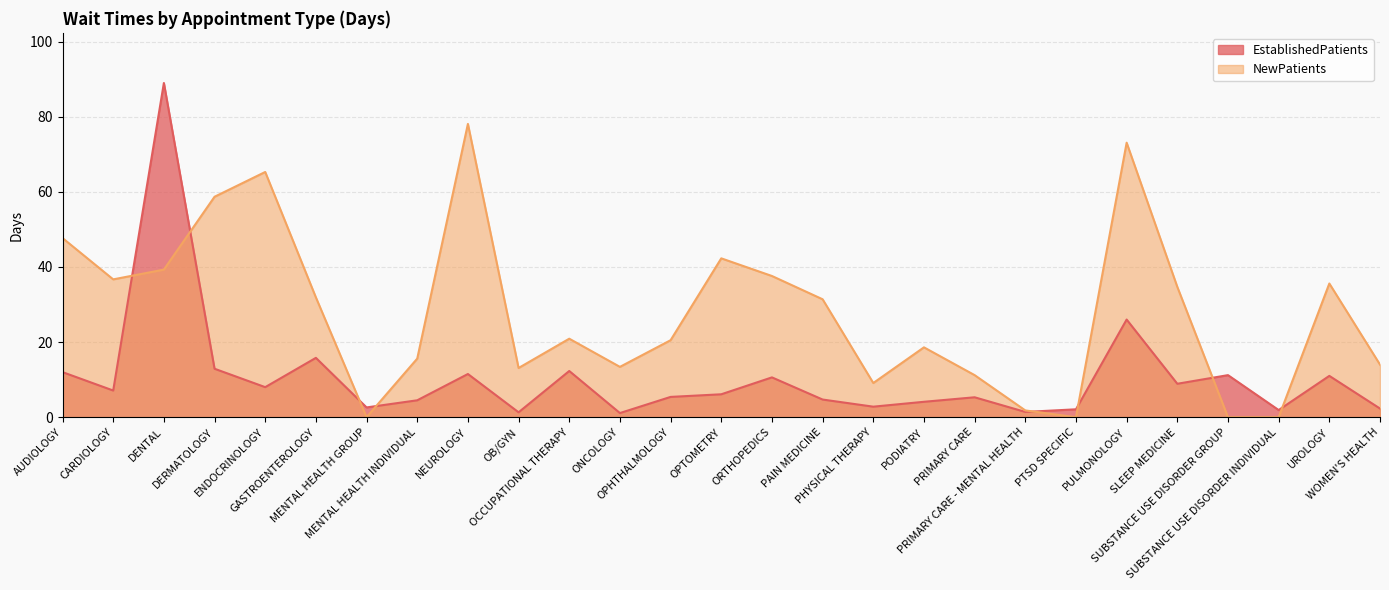

What are all the series names shown in the legend?

EstablishedPatients, NewPatients